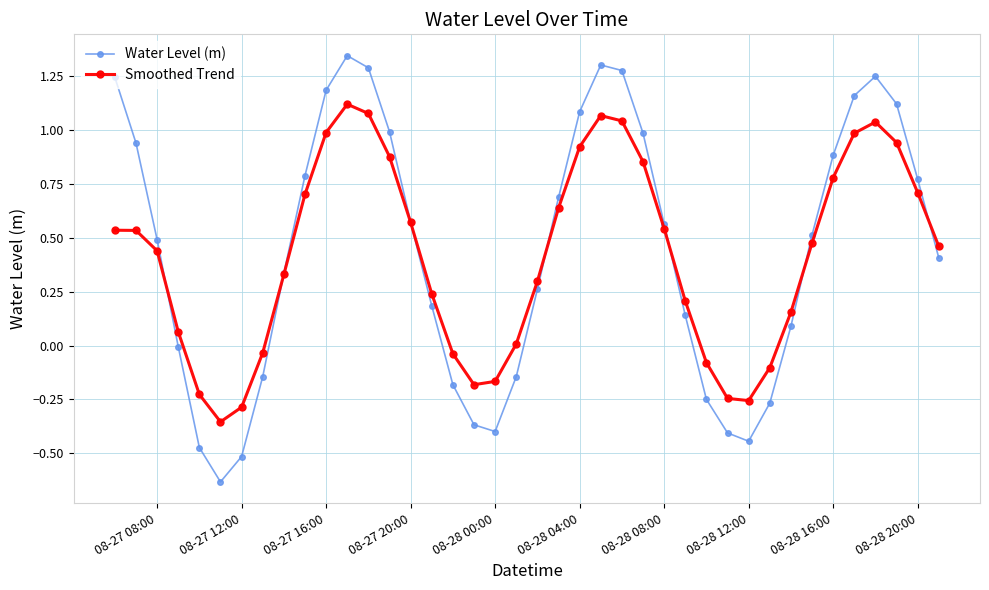

Which series has the largest total across all categories?

Water Level (m)